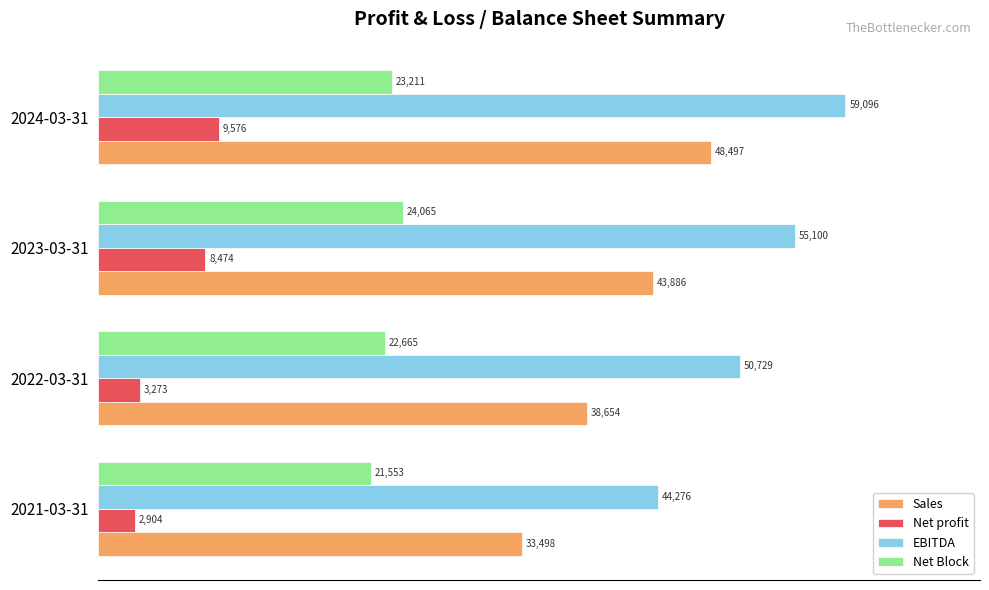

Is it true that EBITDA equals 38385.2 at 2023-03-31?

False